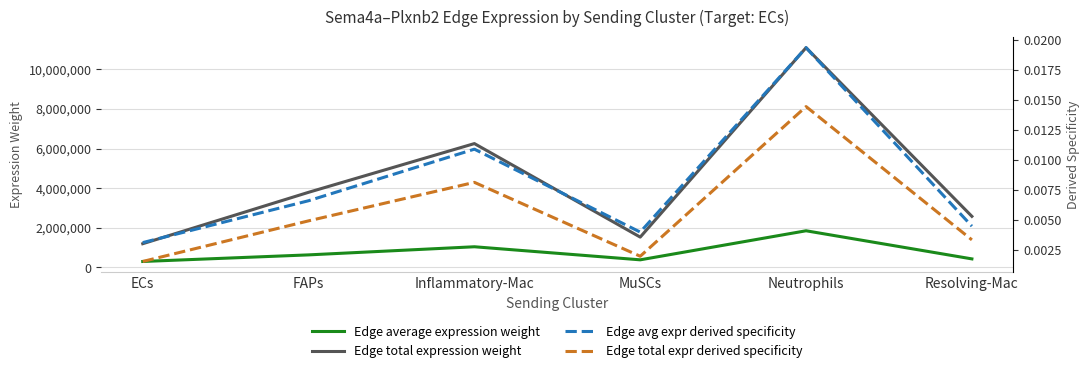

Reading left to right, transcribe all the data shown in this chart.

Edge average expression weight: 299008.0	631990.9	1042070.6	382462.6	1849243.1	429664.0
Edge total expression weight: 1196031.8	3791945.7	6252423.5	1529850.2	11095458.8	2577984.3
Edge avg expr derived specificity: 0.0	0.0	0.0	0.0	0.0	0.0
Edge total expr derived specificity: 0.0	0.0	0.0	0.0	0.0	0.0